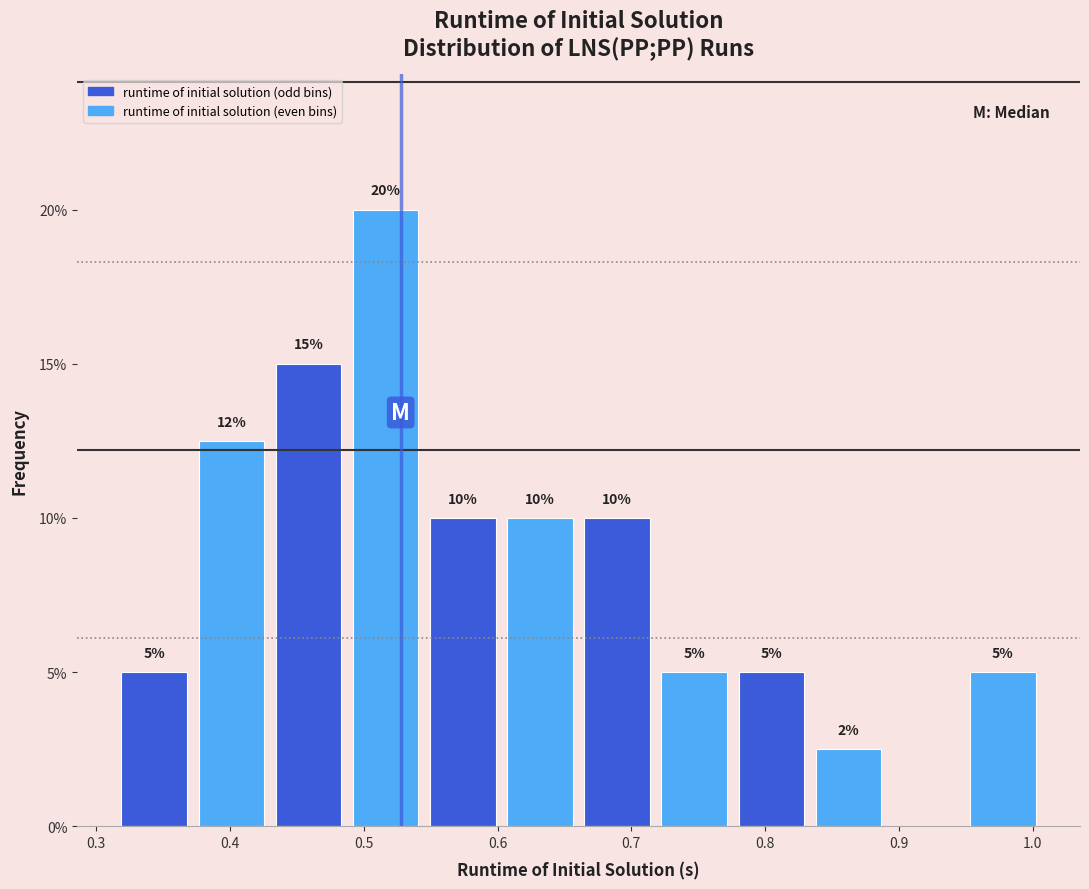

Over which range of the x-axis is the bar tallest?

0.49 to 0.55